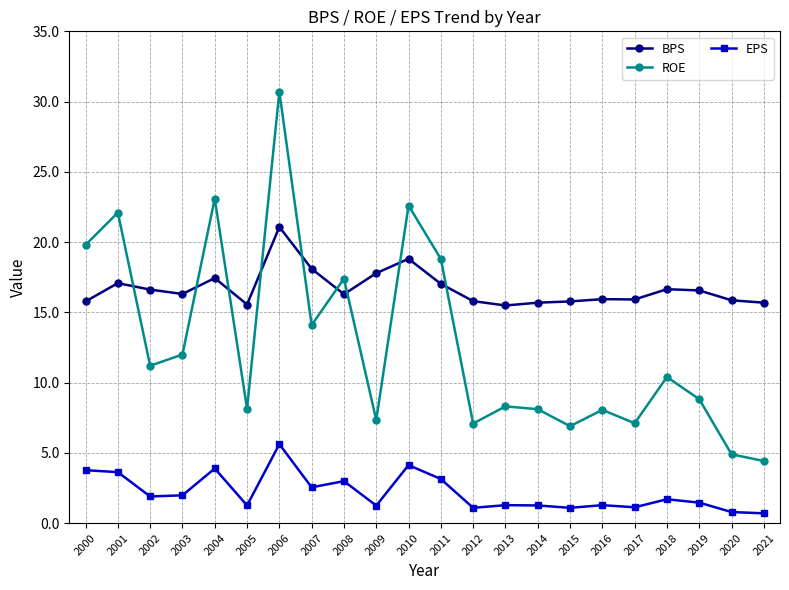

What is the sum of the ROE values at 2006 and 2011?

49.5